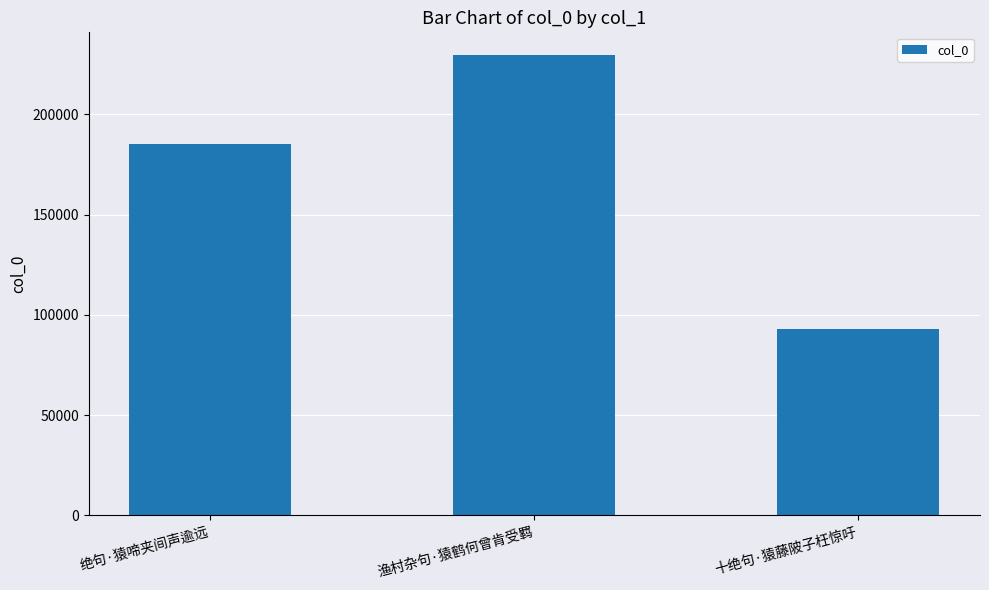

Which label corresponds to the smallest value in the chart?

十绝句·猿藤陂子枉惊吁